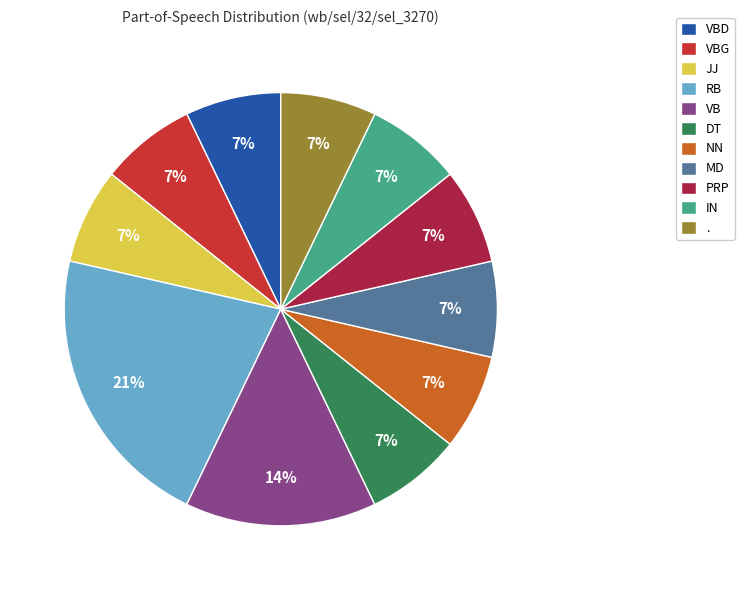

Is it true that VBG is 7% of the pie?

True